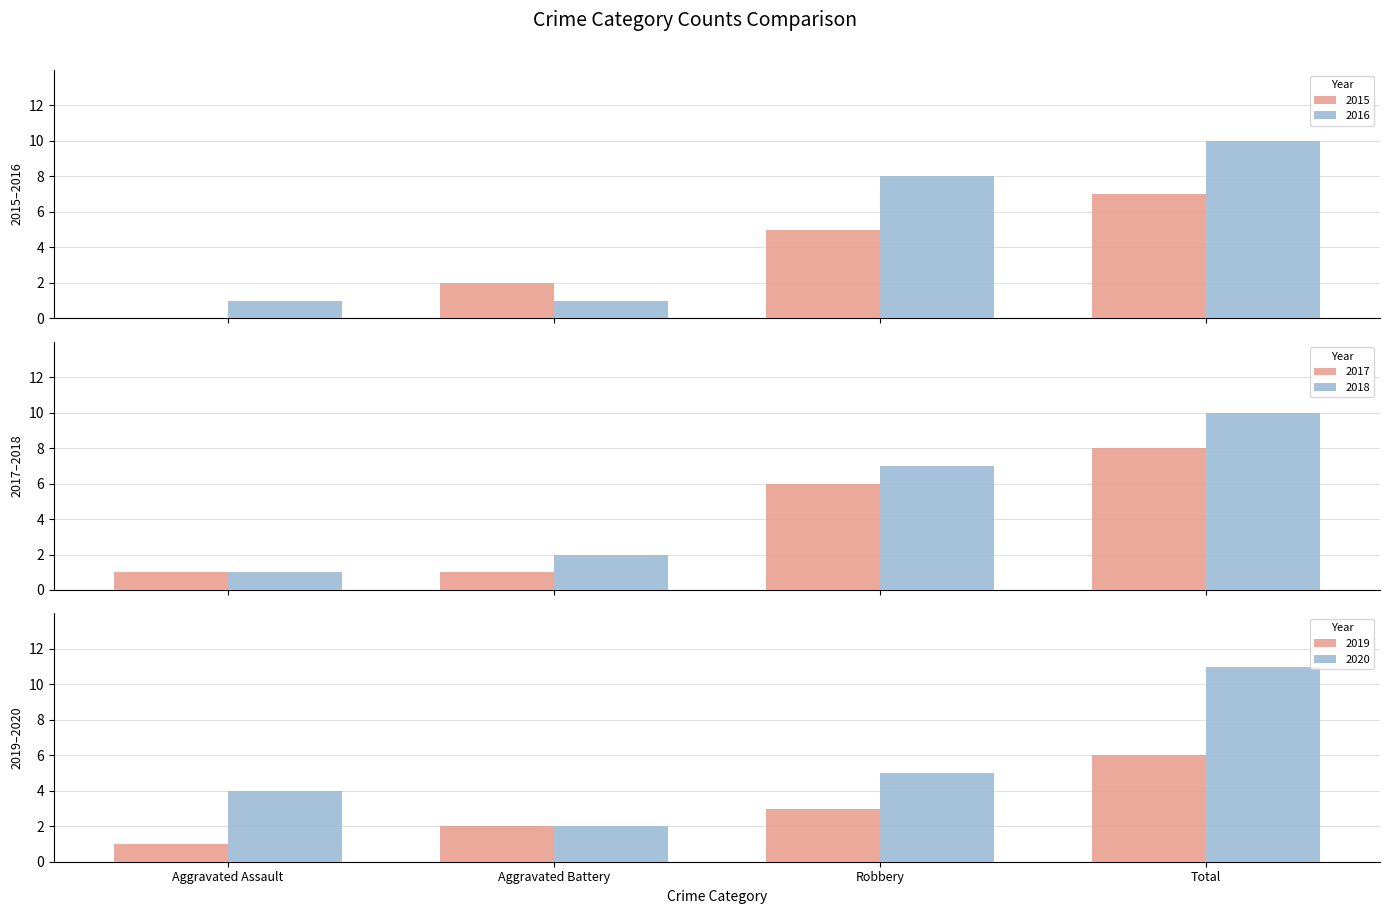

How many positive values does the 2015 series have?

3